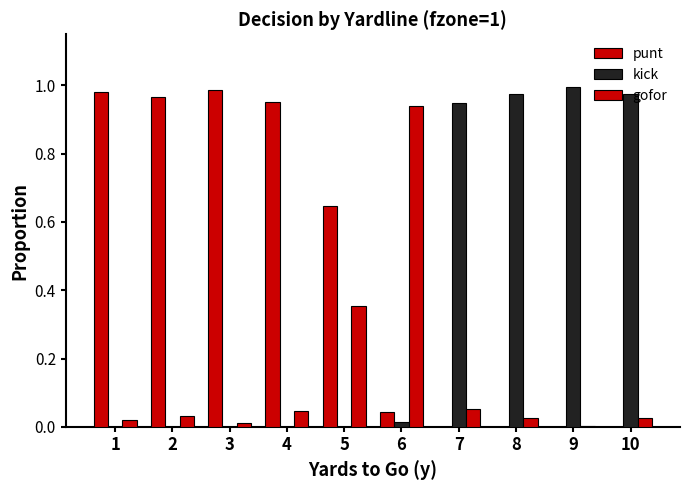

What is the highest value of the kick series?

1.0